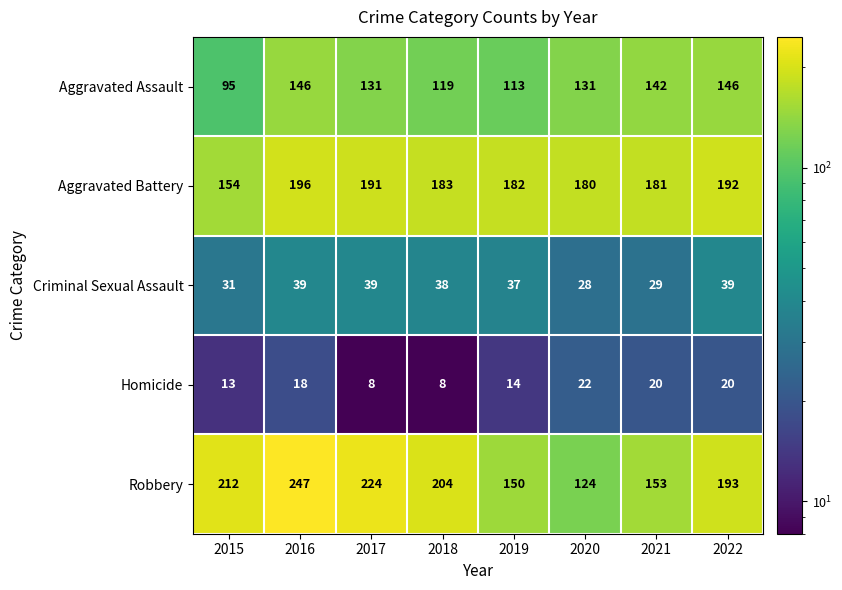

Which series has the largest range (max minus min)?

Robbery